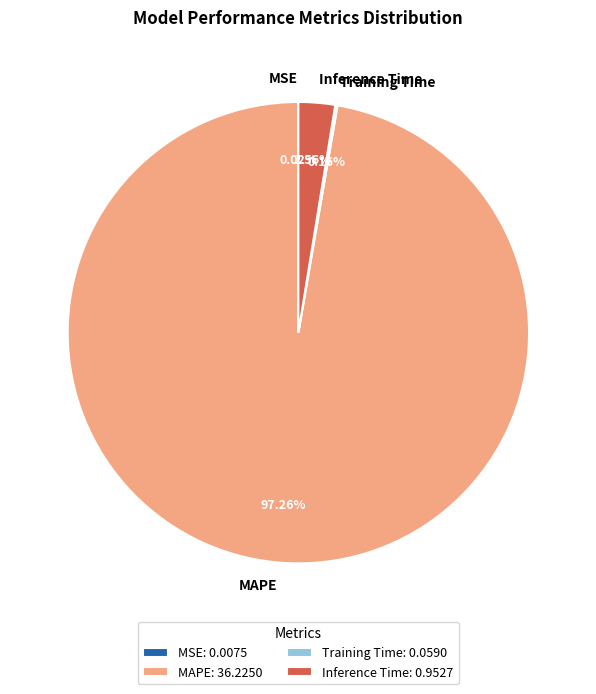

Which has a higher value, Inference Time or MAPE?

MAPE